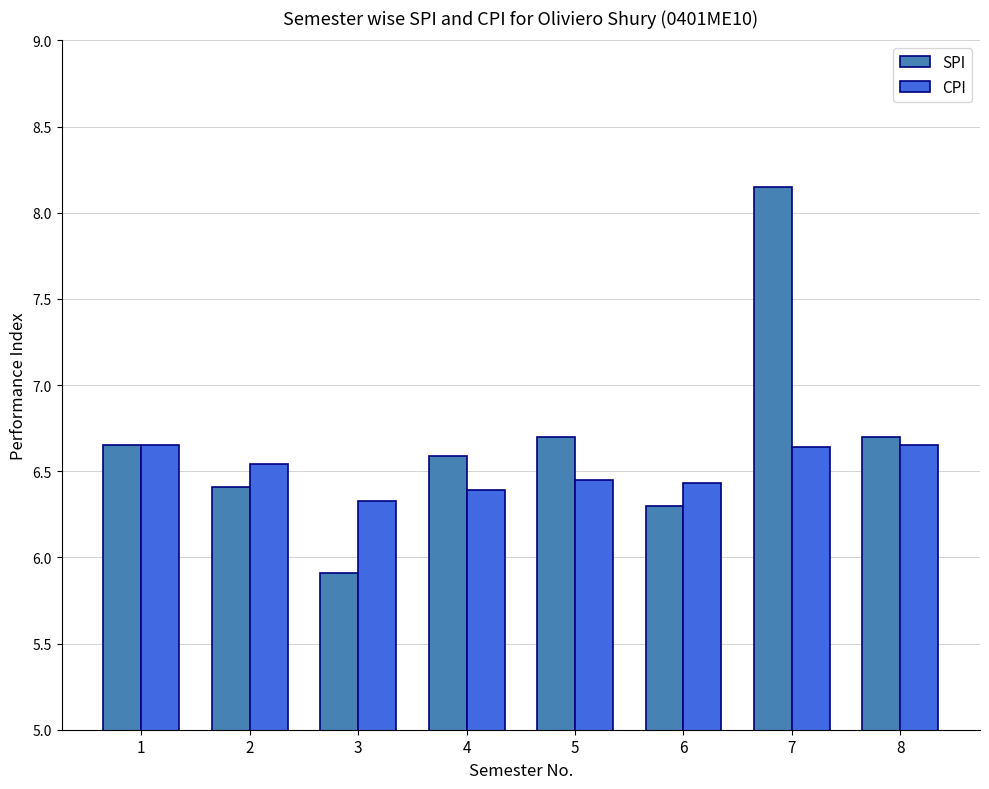

Which series has the largest range (max minus min)?

SPI